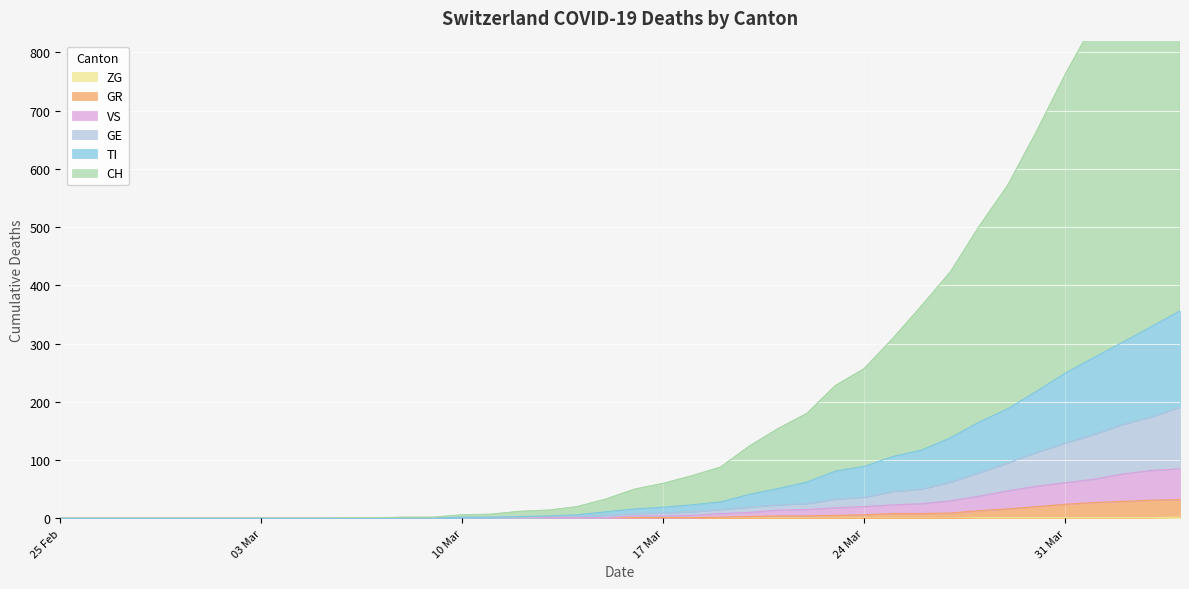

Does the chart display data point markers on the line(s)?

No